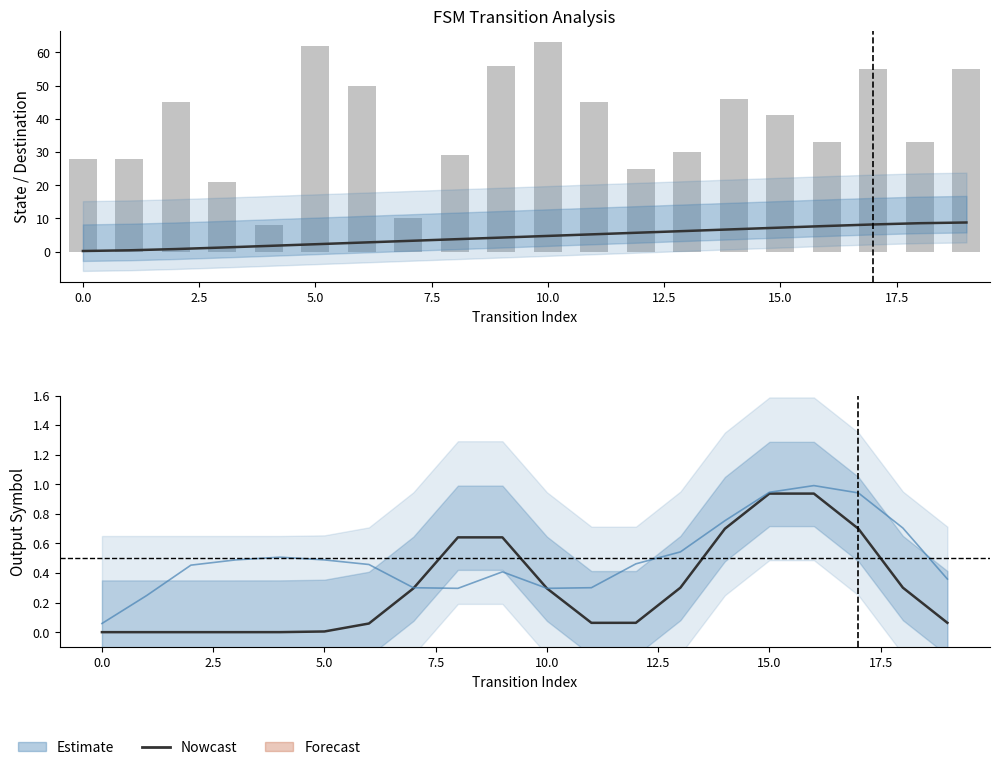

How many groups of bars are there?

20